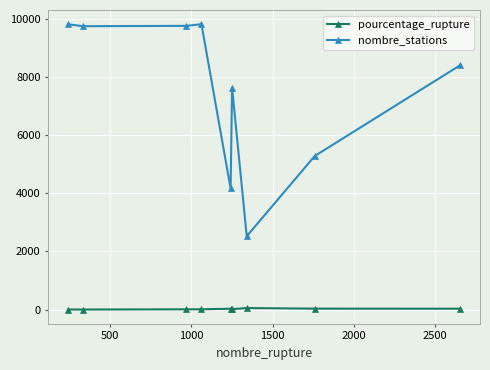

Which series has the largest total across all categories?

nombre_stations